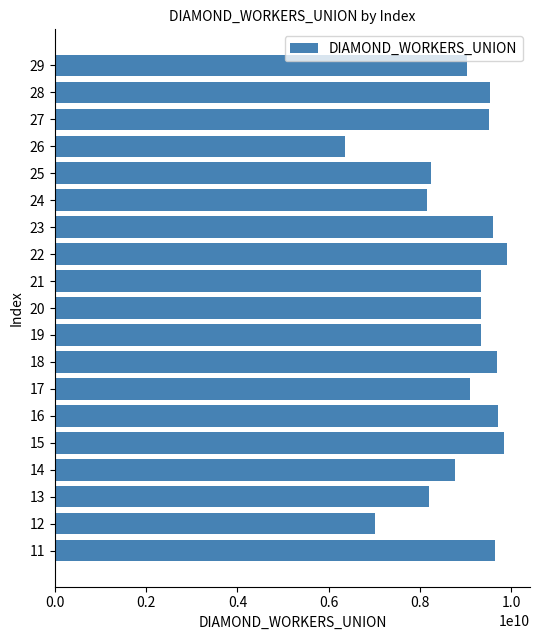

Does the chart contain stacked bars?

No